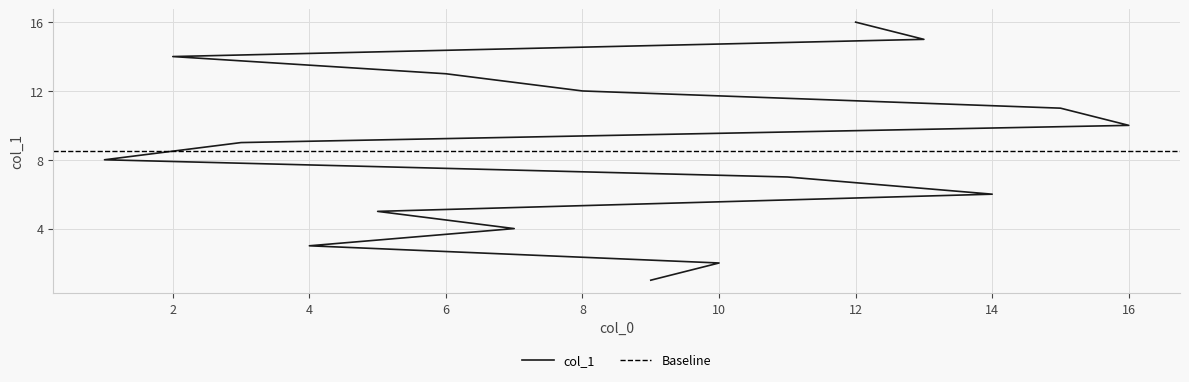

How many values exceed 9?

7